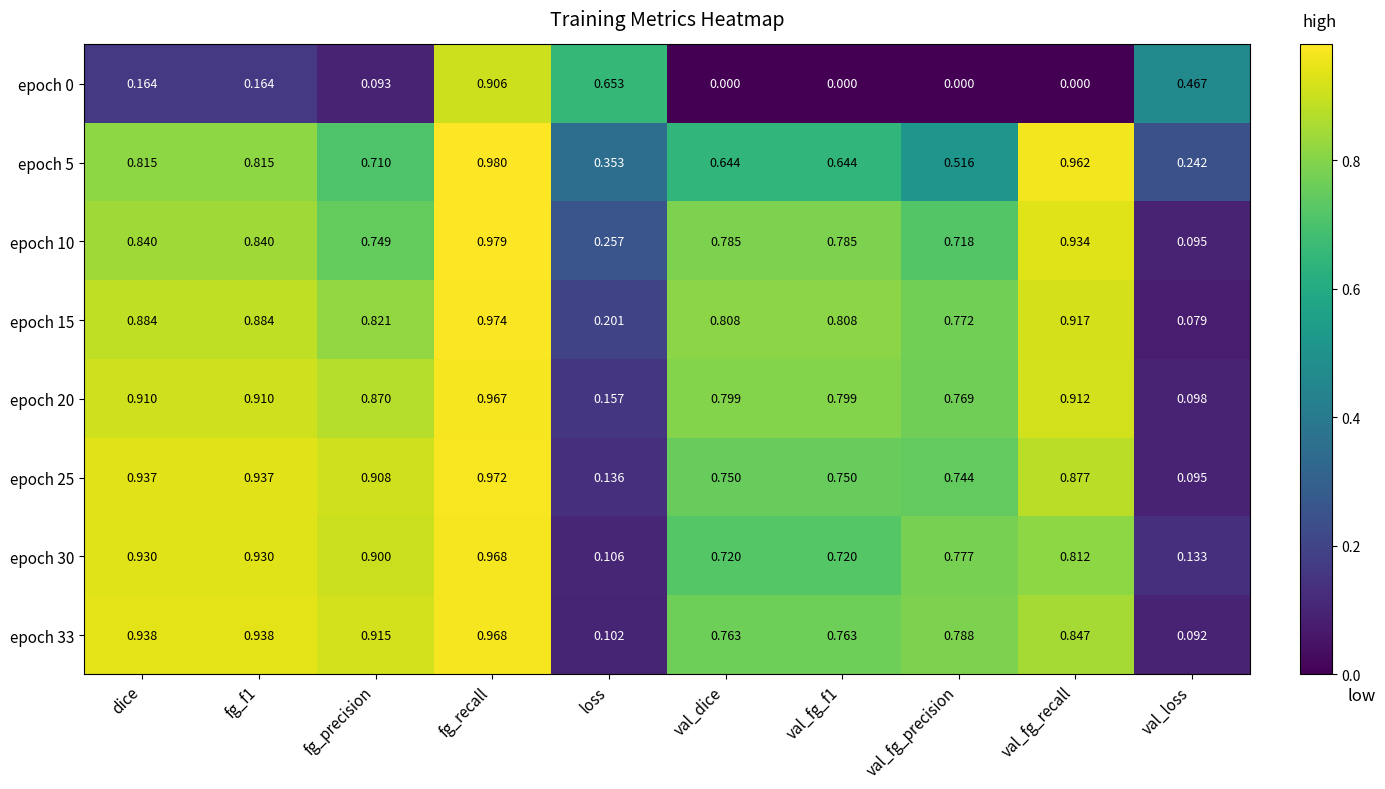

At which label is epoch 30 closest to 0?

loss